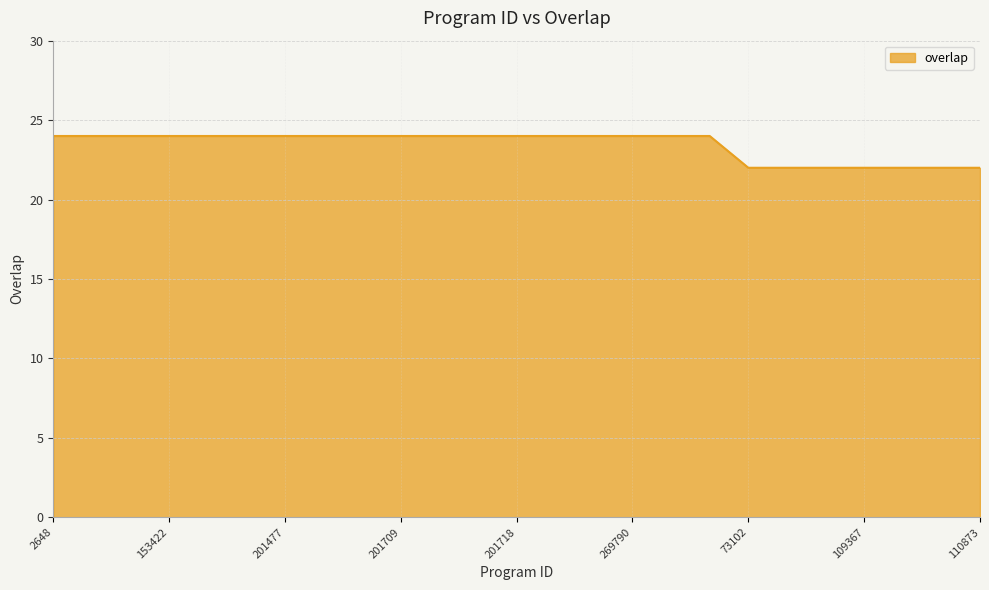

How many distinct data groups are displayed?

1